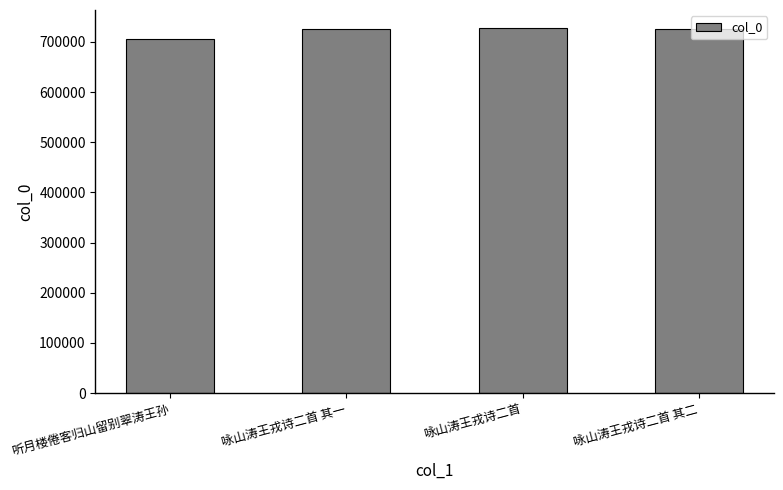

What is the approximate value at 咏山涛王戎诗二首 其二?

725367